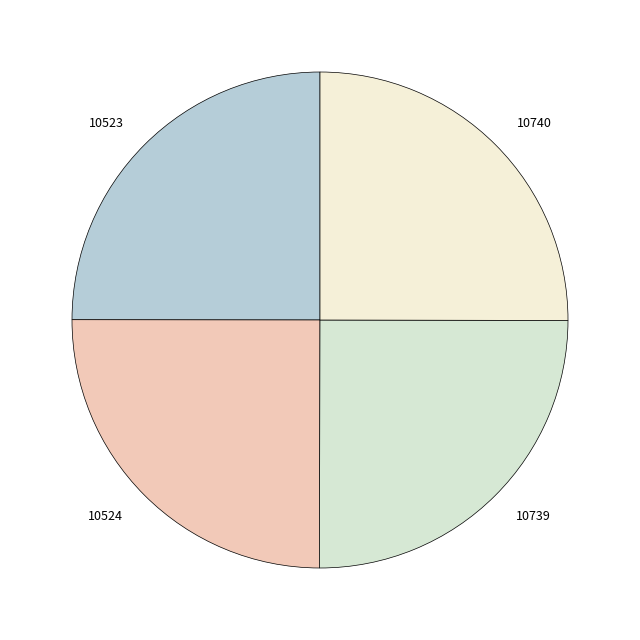

Does 10523 represent more than half of the total?

No